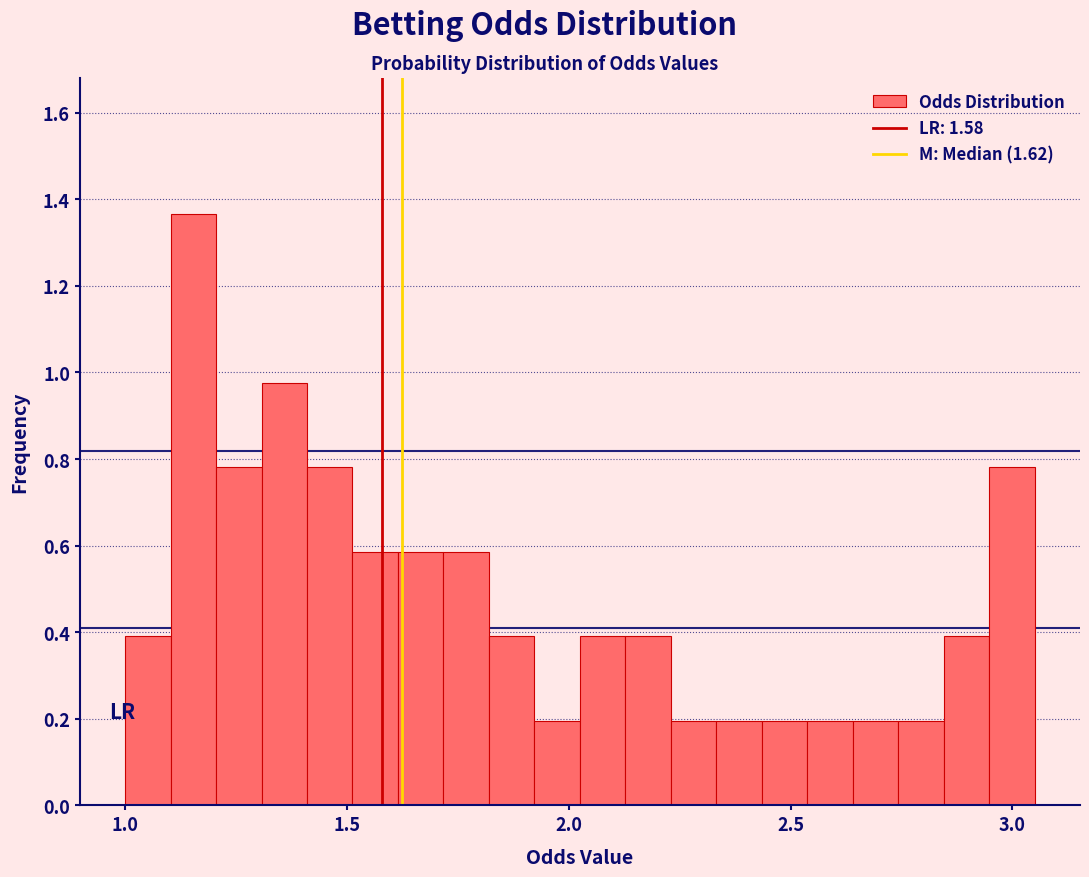

Read against the x-axis, roughly where is the centre of the tallest bar?

1.15